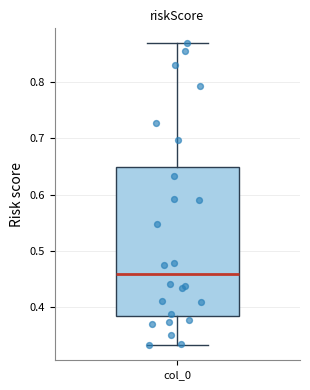

Read this box plot against the y-axis: the position of the median line, the range covered by the box, and the ends of both whiskers. The values are not printed on the chart, so give them approximately, as read against the axis.

median 0.46, box 0.38 to 0.65, whiskers 0.33 to 0.87